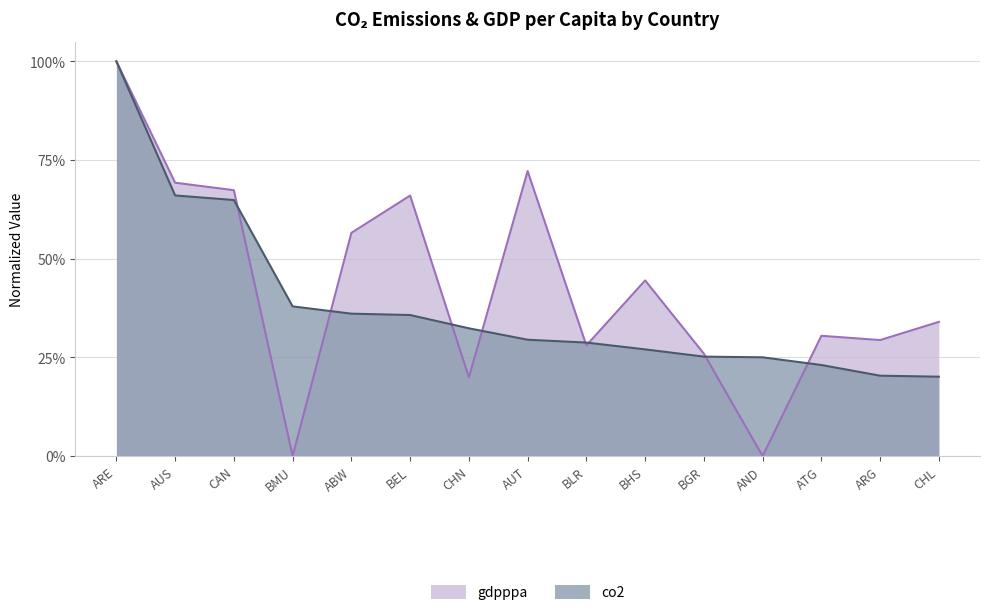

What is the difference between the maximum and minimum values in the co2 series?

0.8